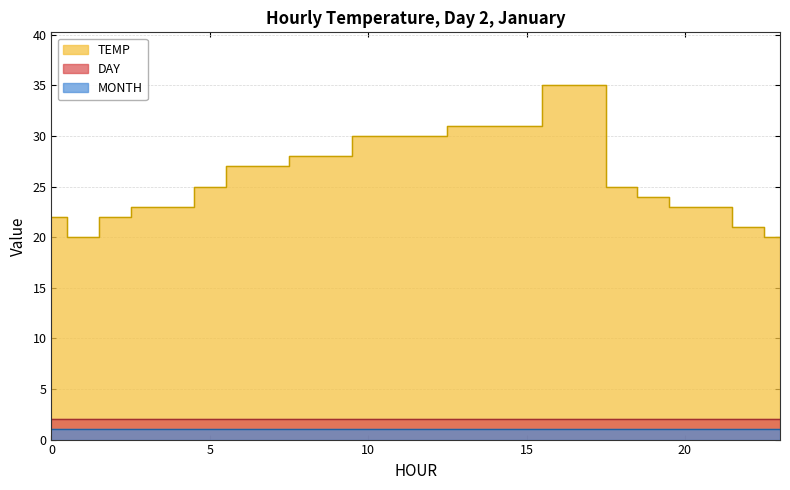

True or false: DAY and MONTH cross at least once.

False